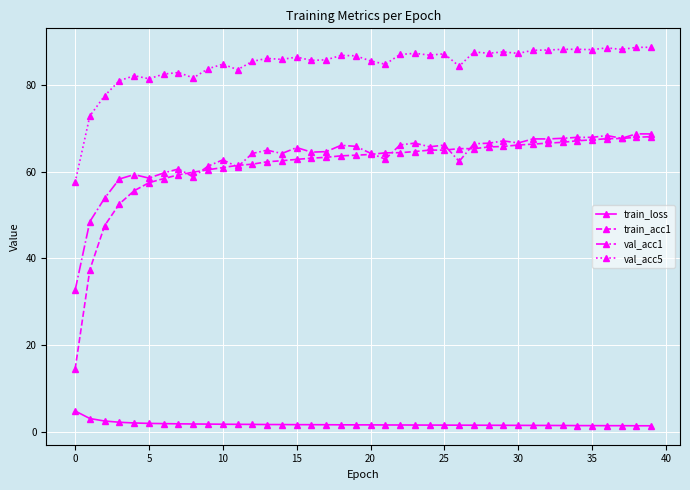

True or false: val_acc1 and val_acc5 intersect in this chart.

False